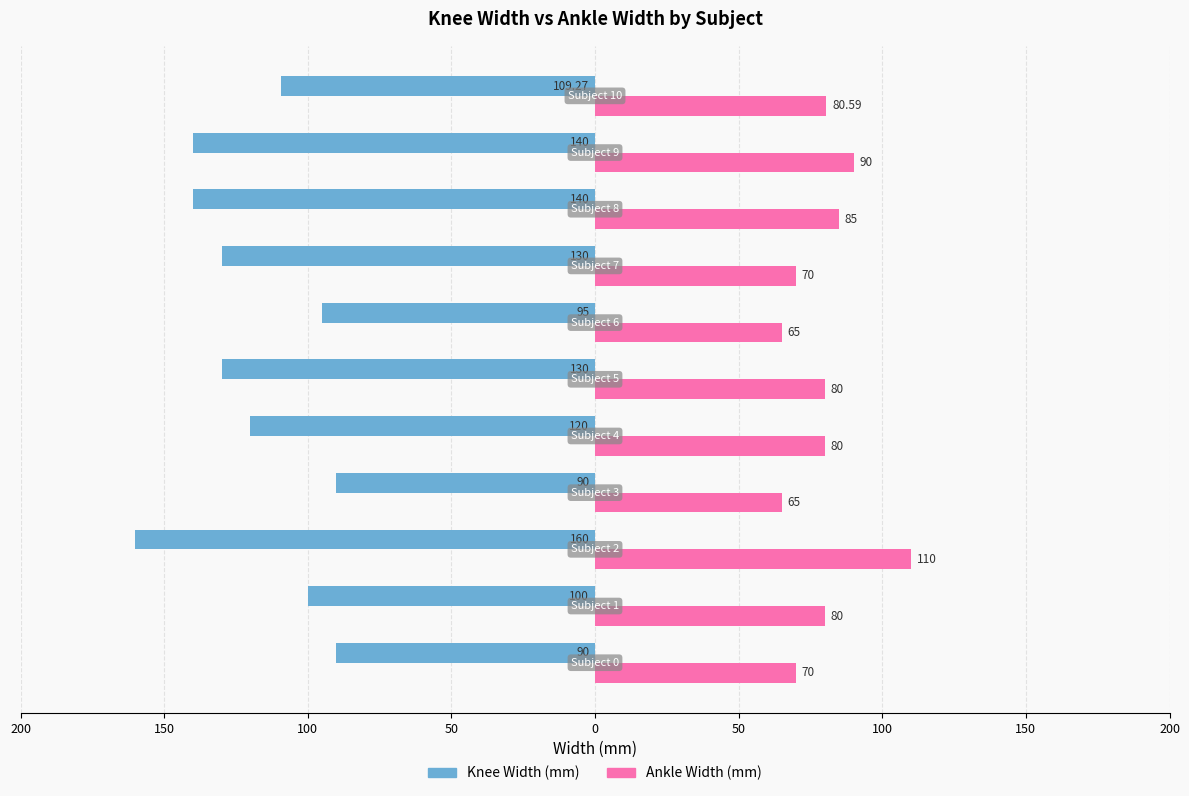

Reading left to right, what are all the values shown in this chart?

Knee Width (mm): -90.0	-100.0	-160.0	-90.0	-120.0	-130.0	-95.0	-130.0	-140.0	-140.0	-109.3
Ankle Width (mm): 70.0	80.0	110.0	65.0	80.0	80.0	65.0	70.0	85.0	90.0	80.6